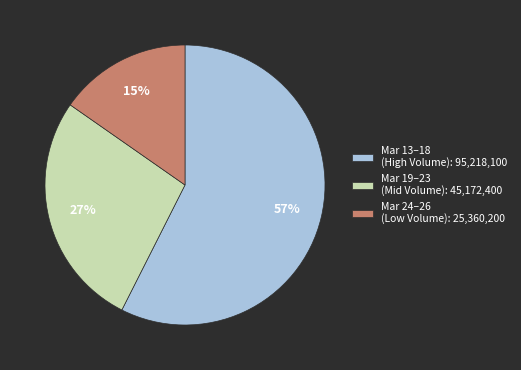

Does any single category account for the majority?

Yes